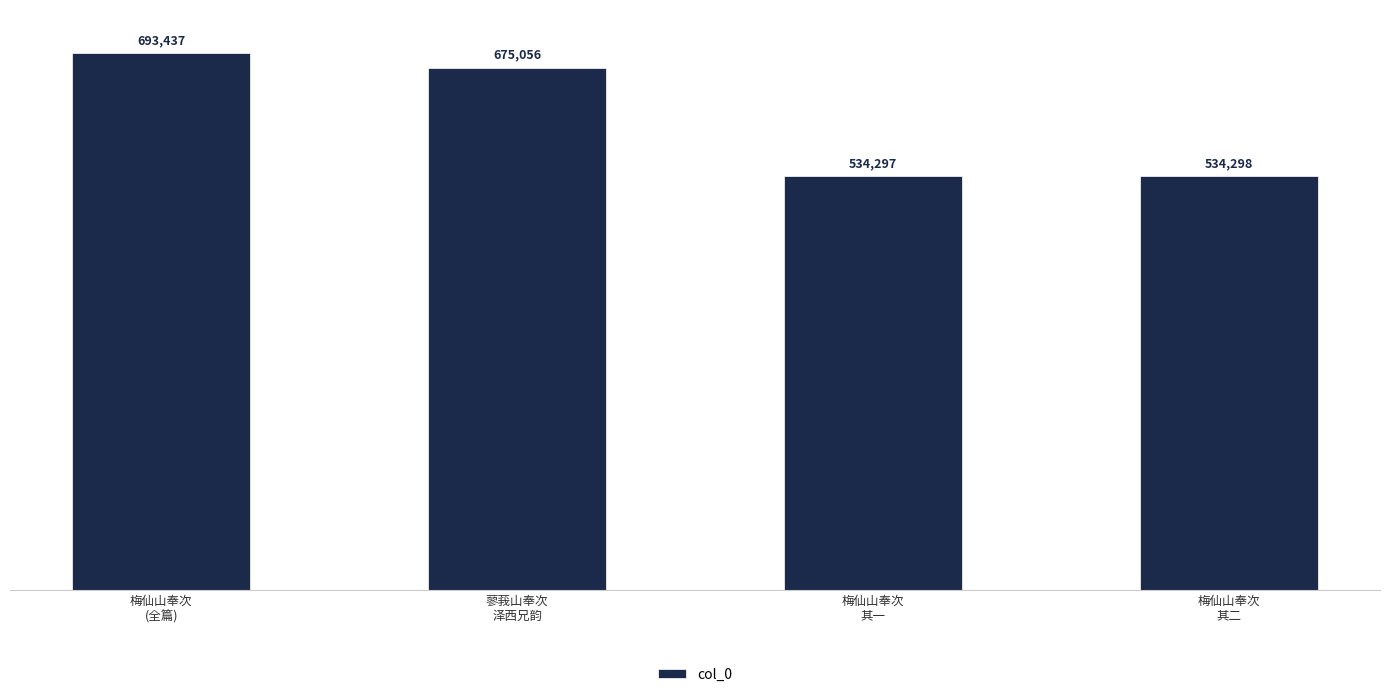

What is the greatest value displayed?

693437